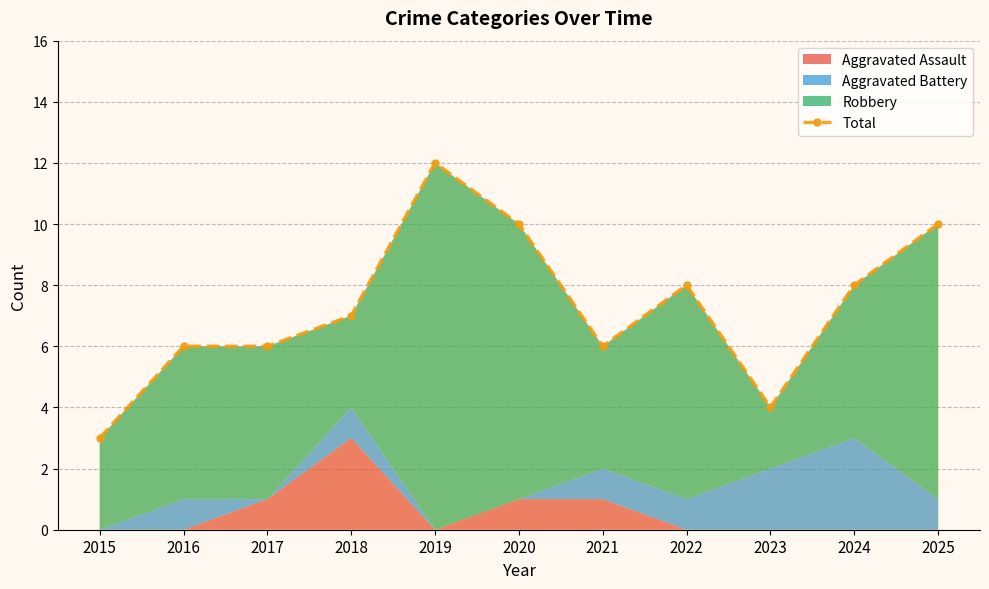

Reading left to right, extract all data points from this chart.

2015=3	2016=6	2017=6	2018=7	2019=12	2020=10	2021=6	2022=8	2023=4	2024=8	2025=10